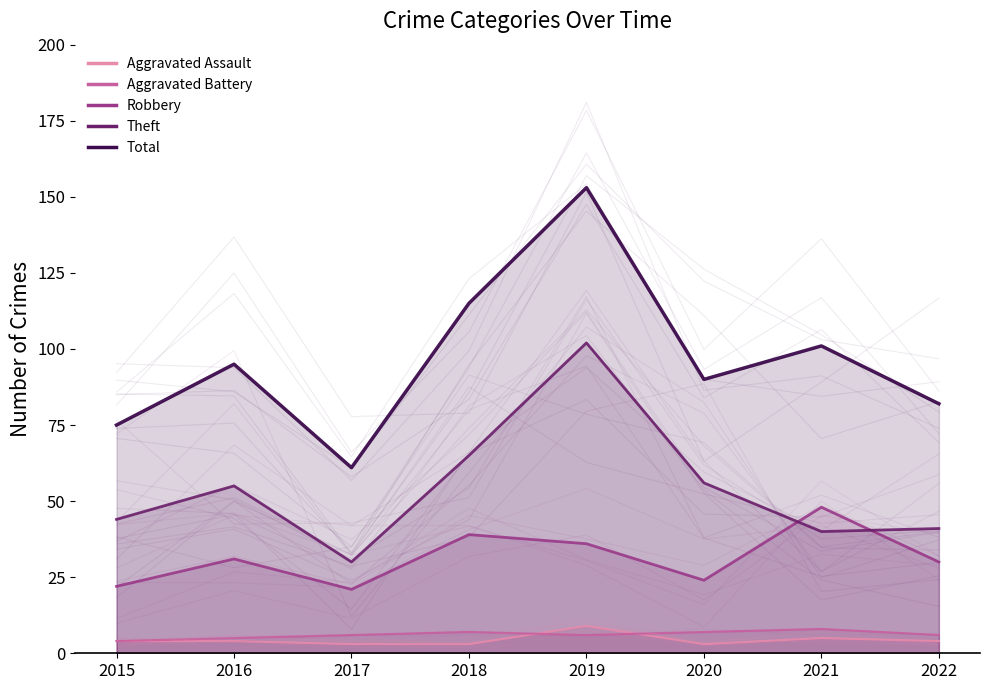

What is the difference between the maximum and minimum values in the Aggravated Battery series?

4